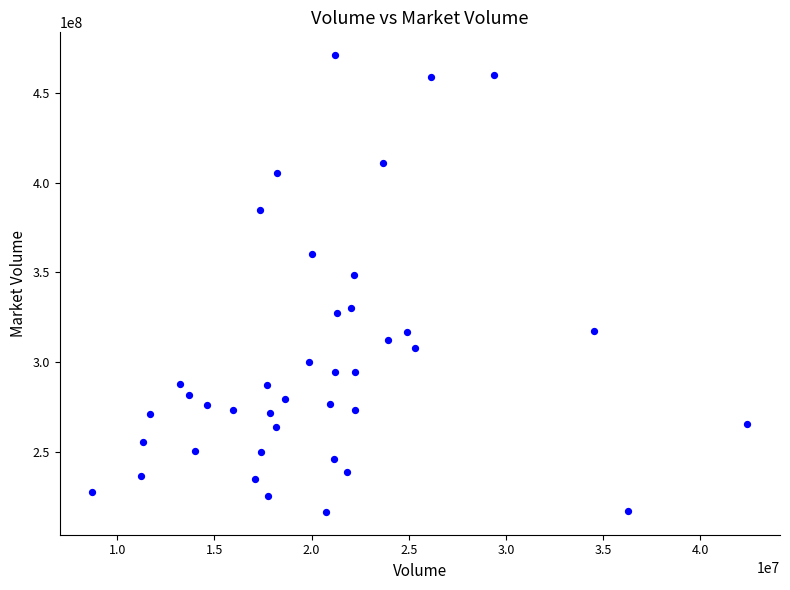

What Y value in the scatter plot is closest to 343761464?

348617728